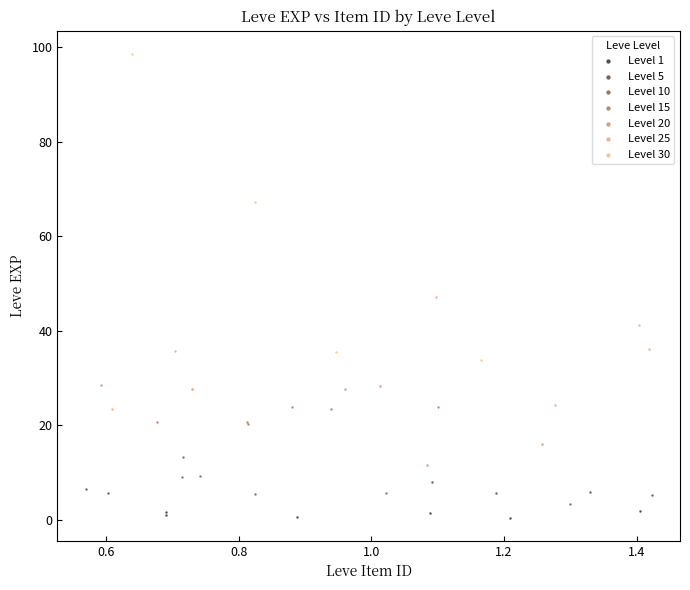

Which series has the largest Y range (max minus min)?

Level 30